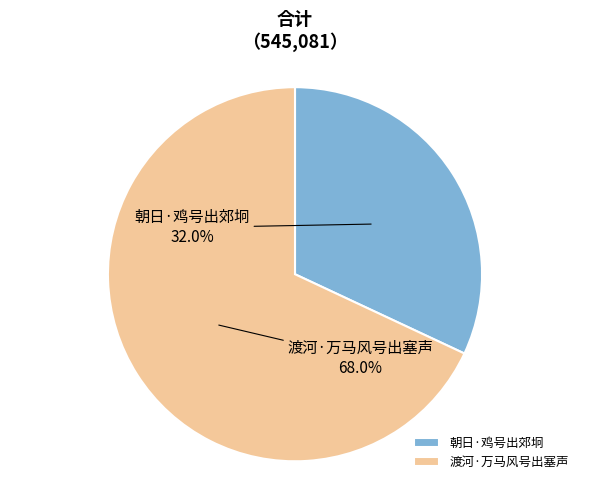

Is 朝日·鸡号出郊坰 the majority of the pie?

No